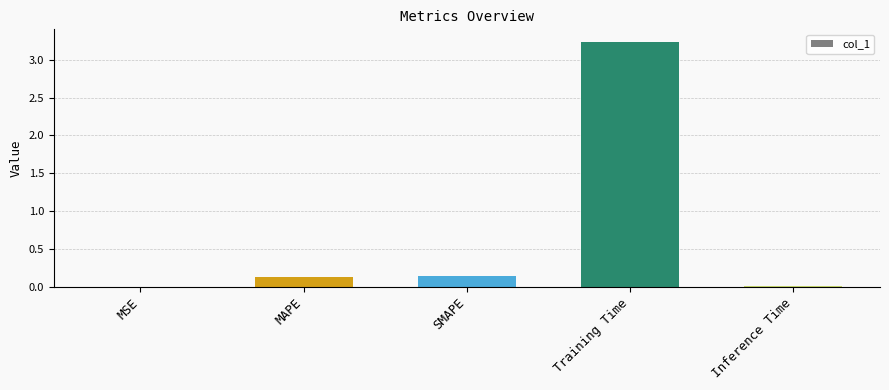

What is the sum of all values?

3.5